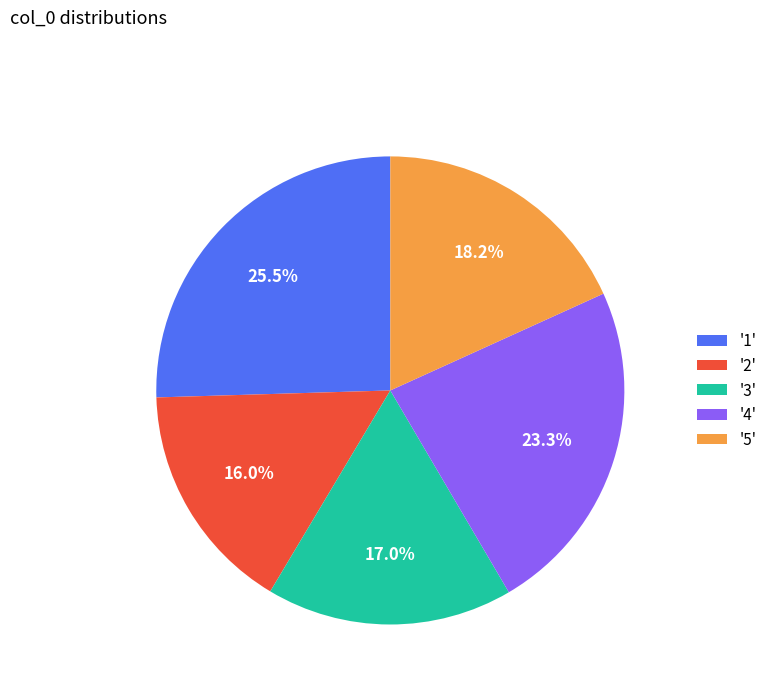

Rank the categories by value from lowest to highest.

'2', '3', '5', '4', '1'